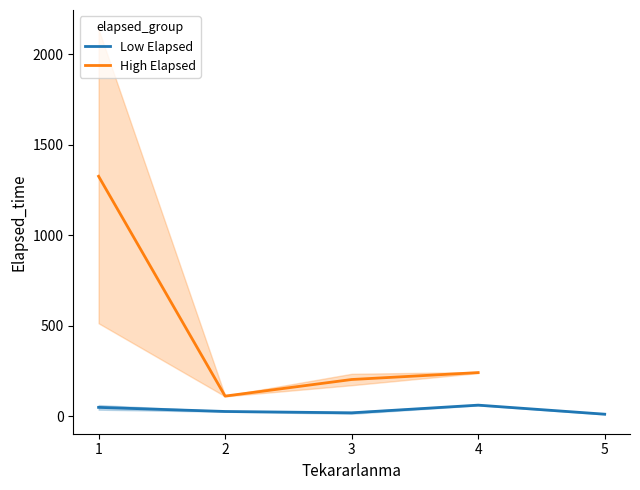

Does the chart have visible grid lines?

No